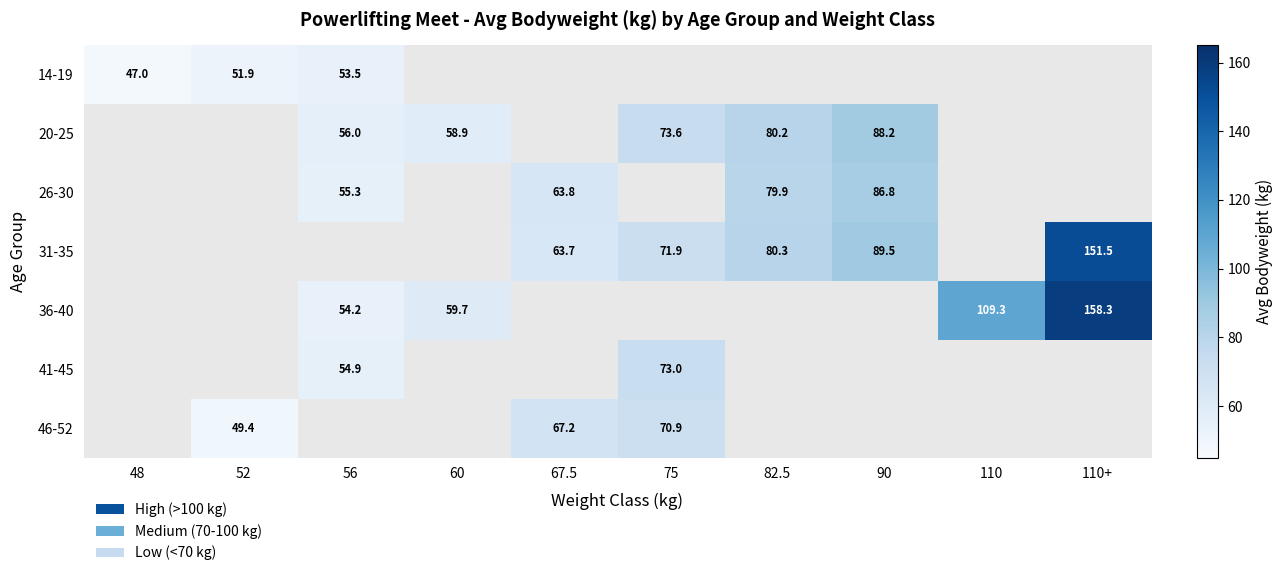

Is it true that 31-35 equals 151.5 at 110+?

True